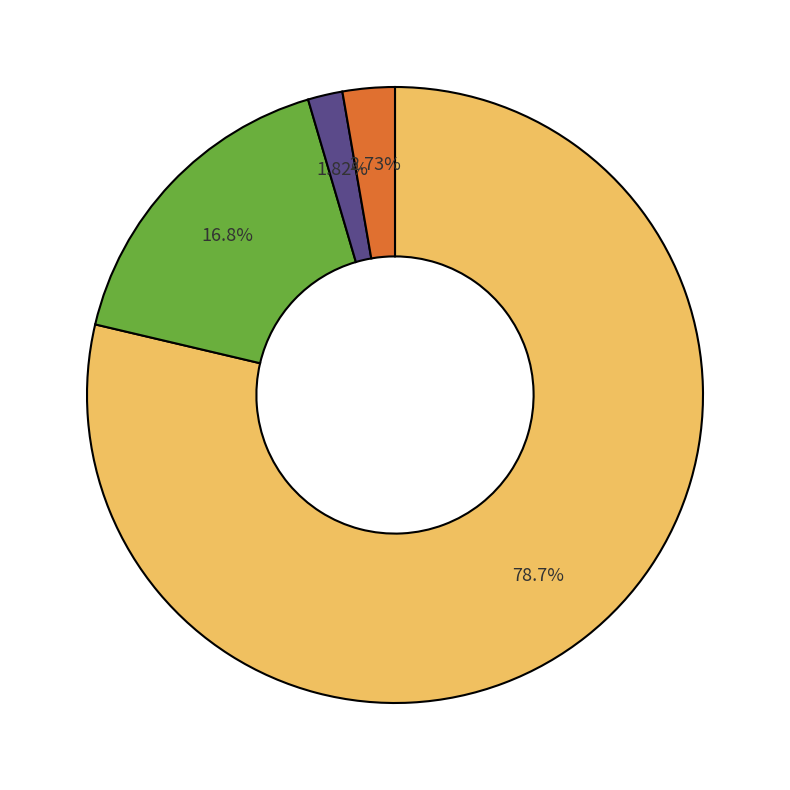

Does any single category account for the majority?

Yes